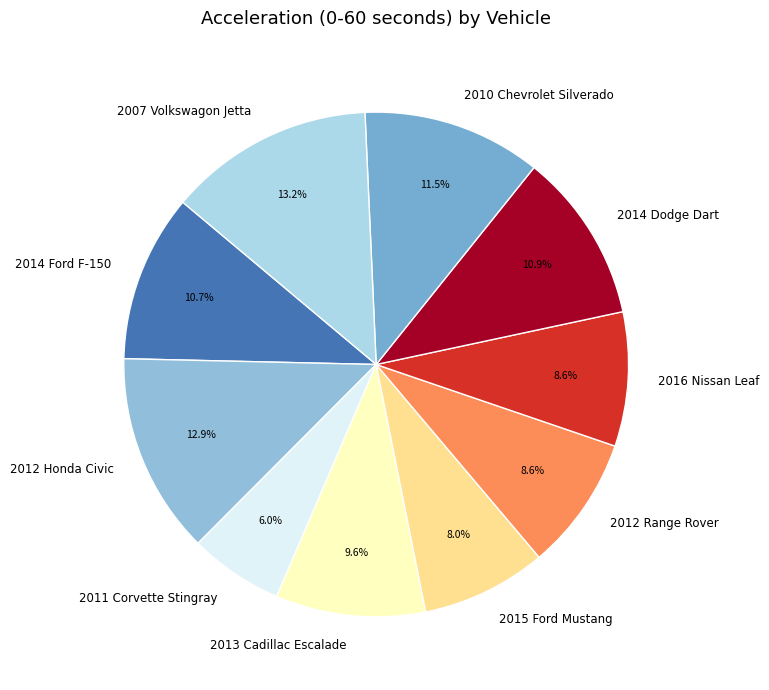

Which has a higher value, 2015 Ford Mustang or 2007 Volkswagon Jetta?

2007 Volkswagon Jetta